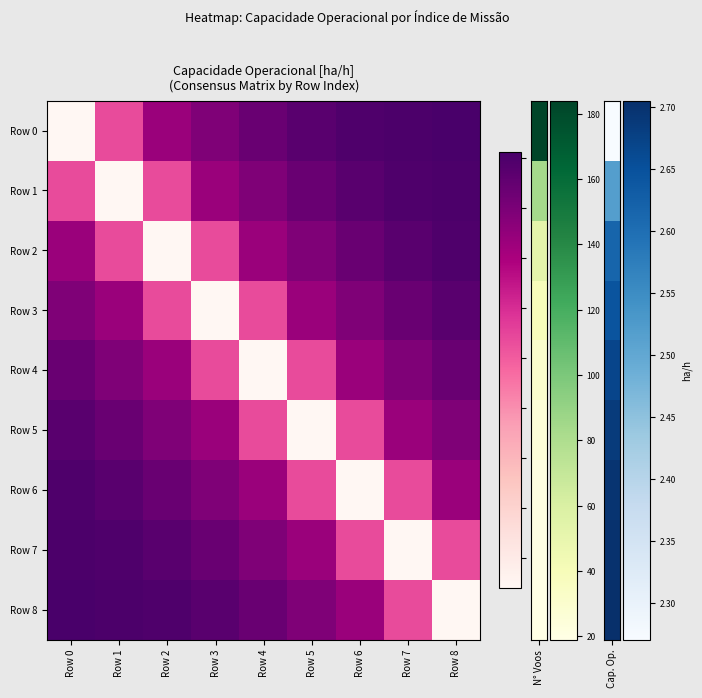

What is the difference between the highest and lowest values at Row 6?

0.4